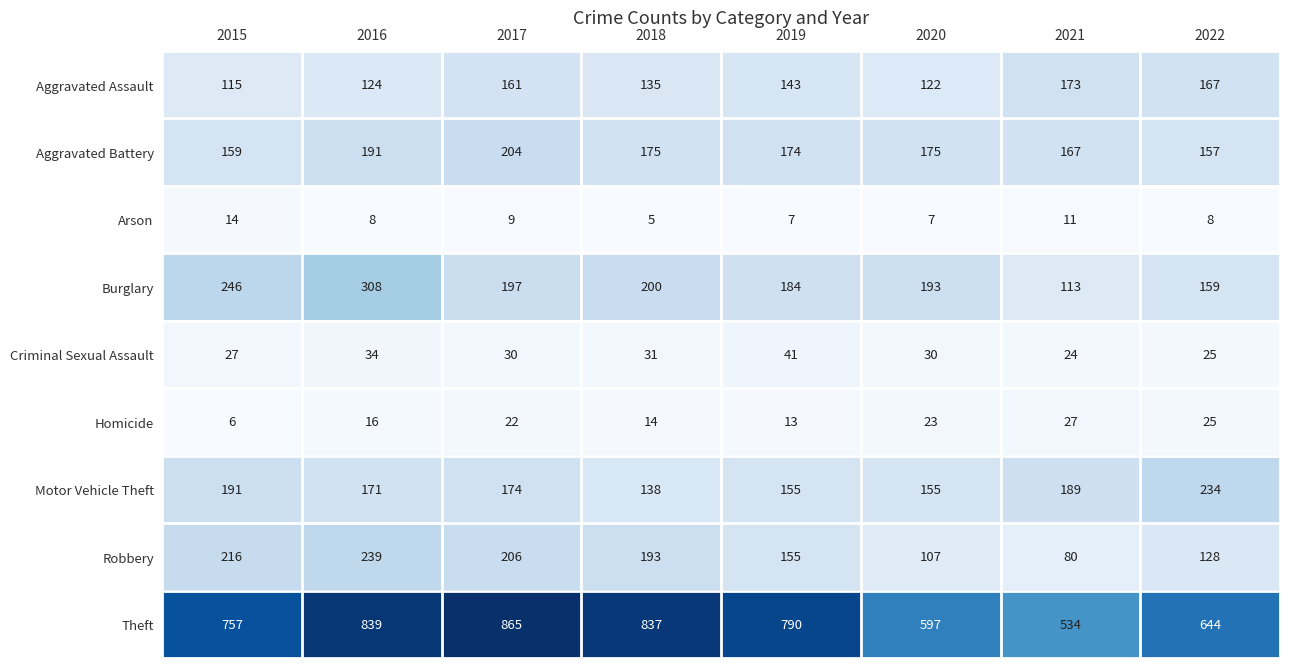

How many data points in Criminal Sexual Assault are less than 30?

3